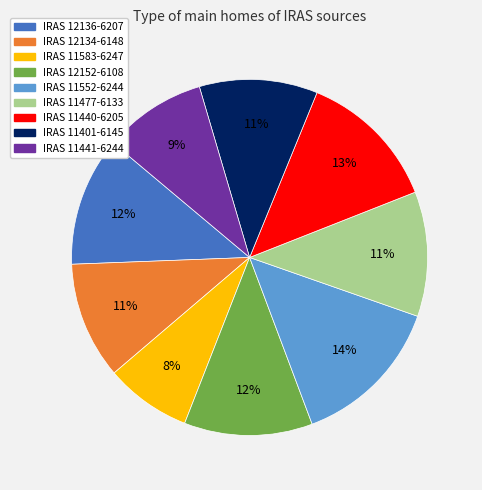

Is IRAS 12136-6207 the majority of the pie?

No